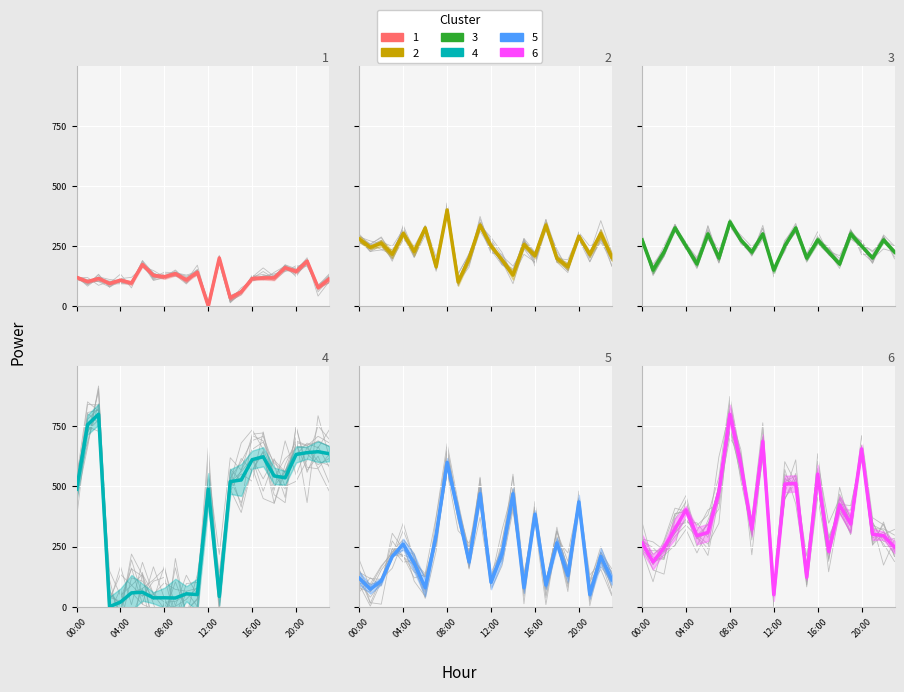

At which category does the chart reach its peak across all series?

08:00